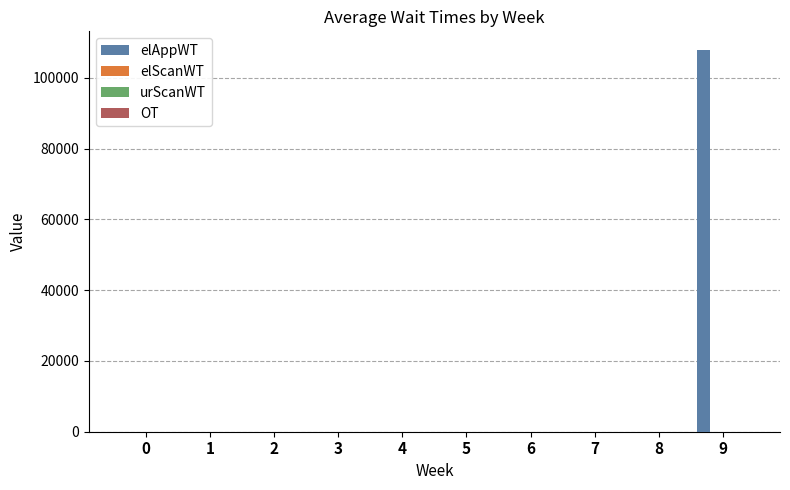

How many distinct data groups are displayed?

4